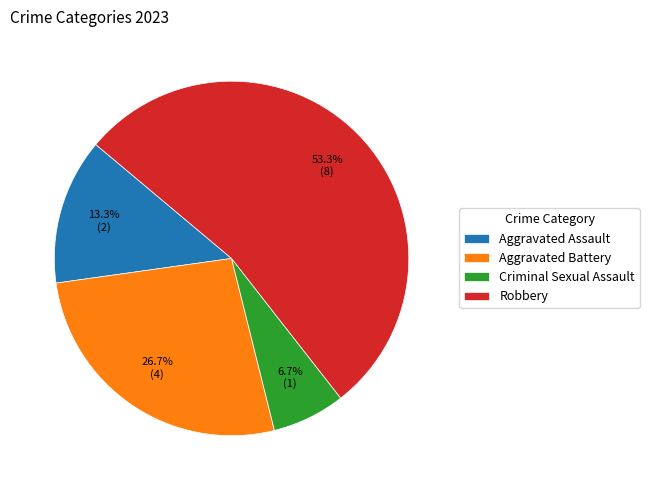

True or false: Robbery accounts for 34% of the total.

False